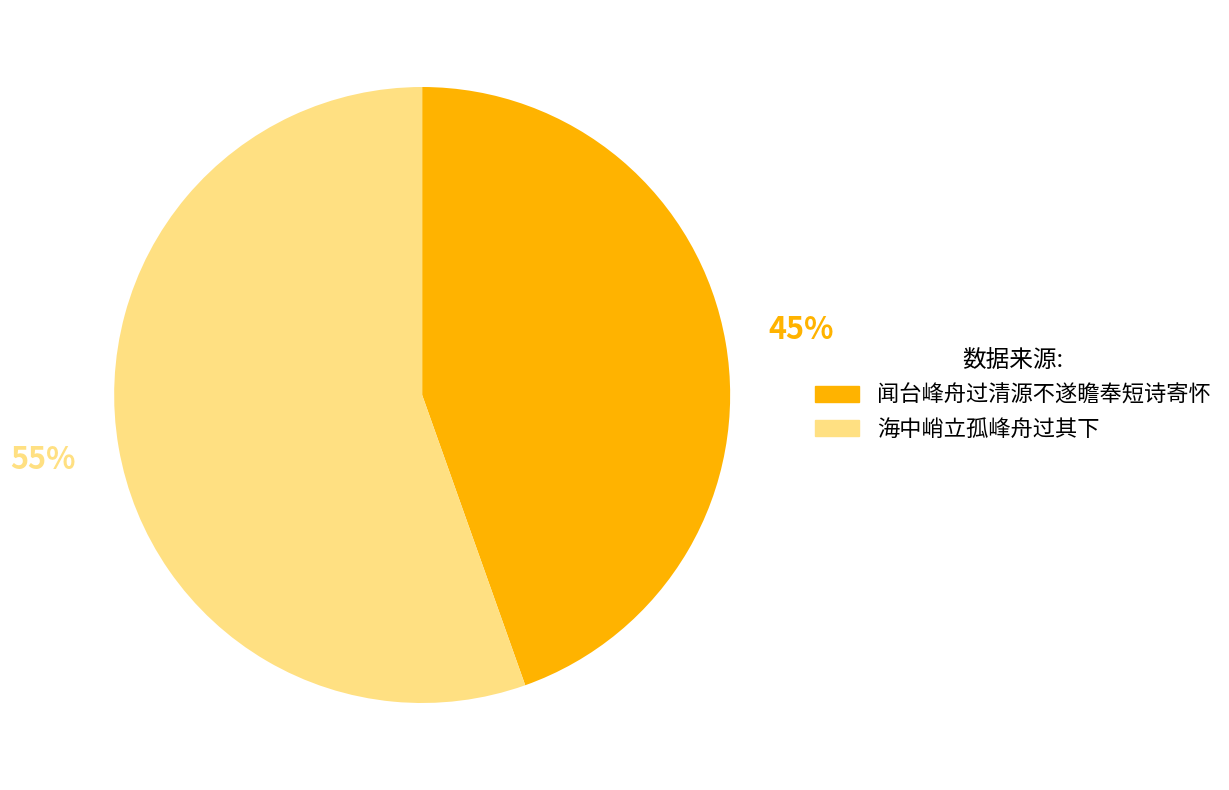

The 海中峭立孤峰舟过其下 slice represents 55% of the pie. True or false?

True